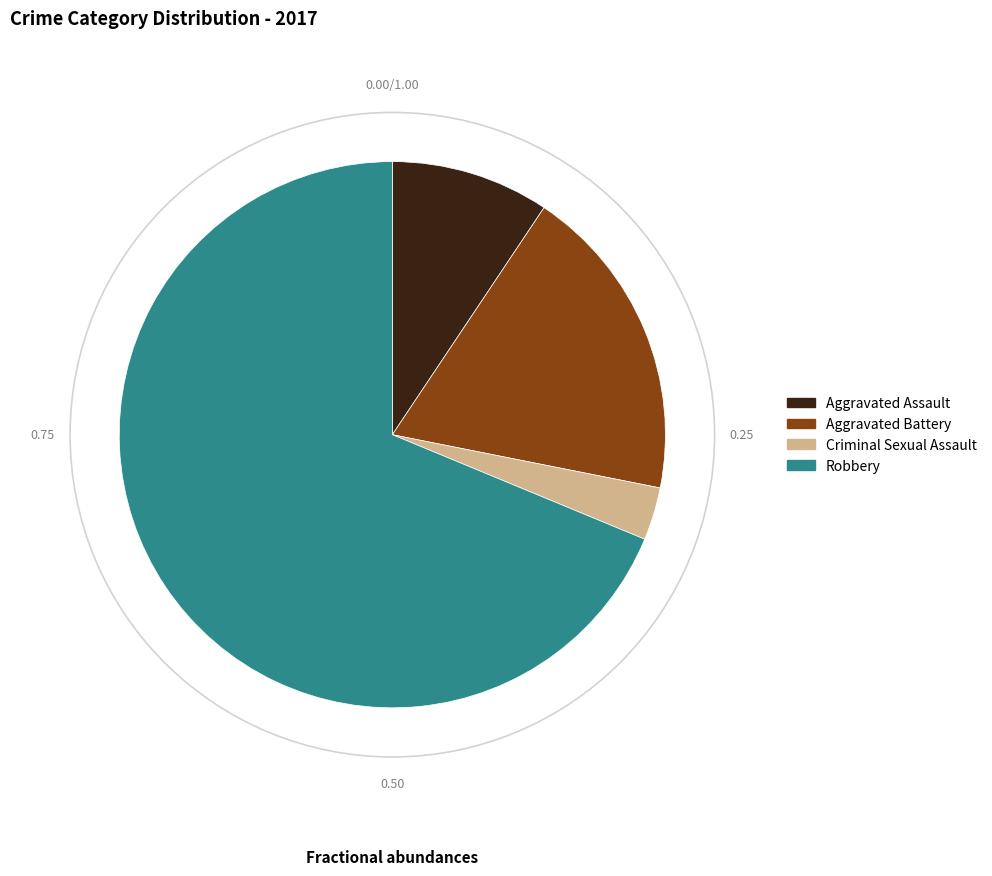

The Criminal Sexual Assault slice represents 3% of the pie. True or false?

True